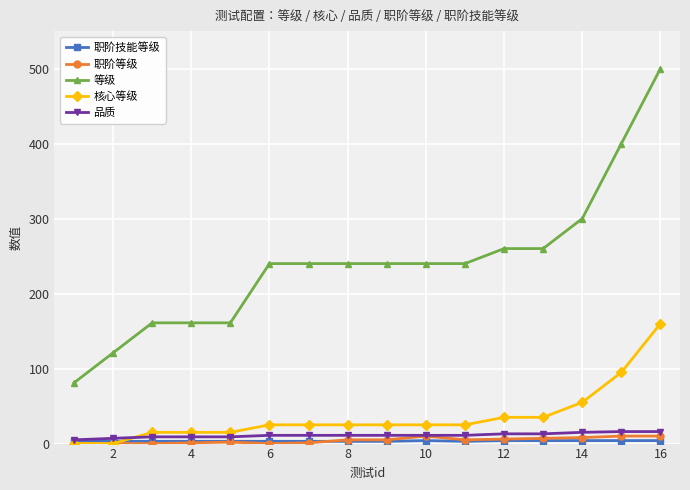

True or false: 等级 and 品质 cross at least once.

False